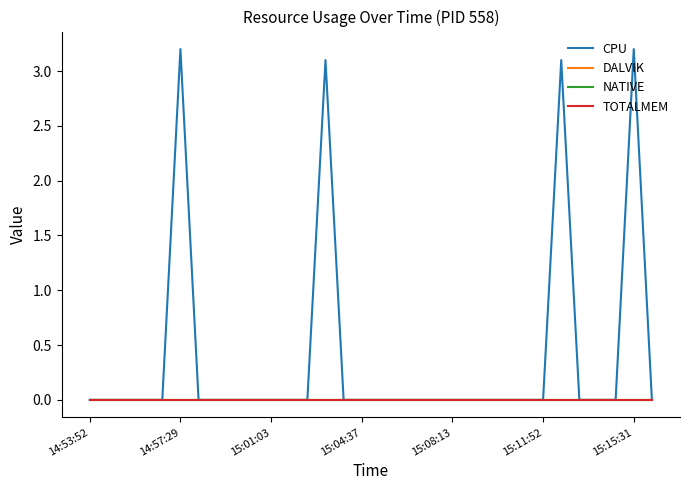

Does the chart have visible grid lines?

No